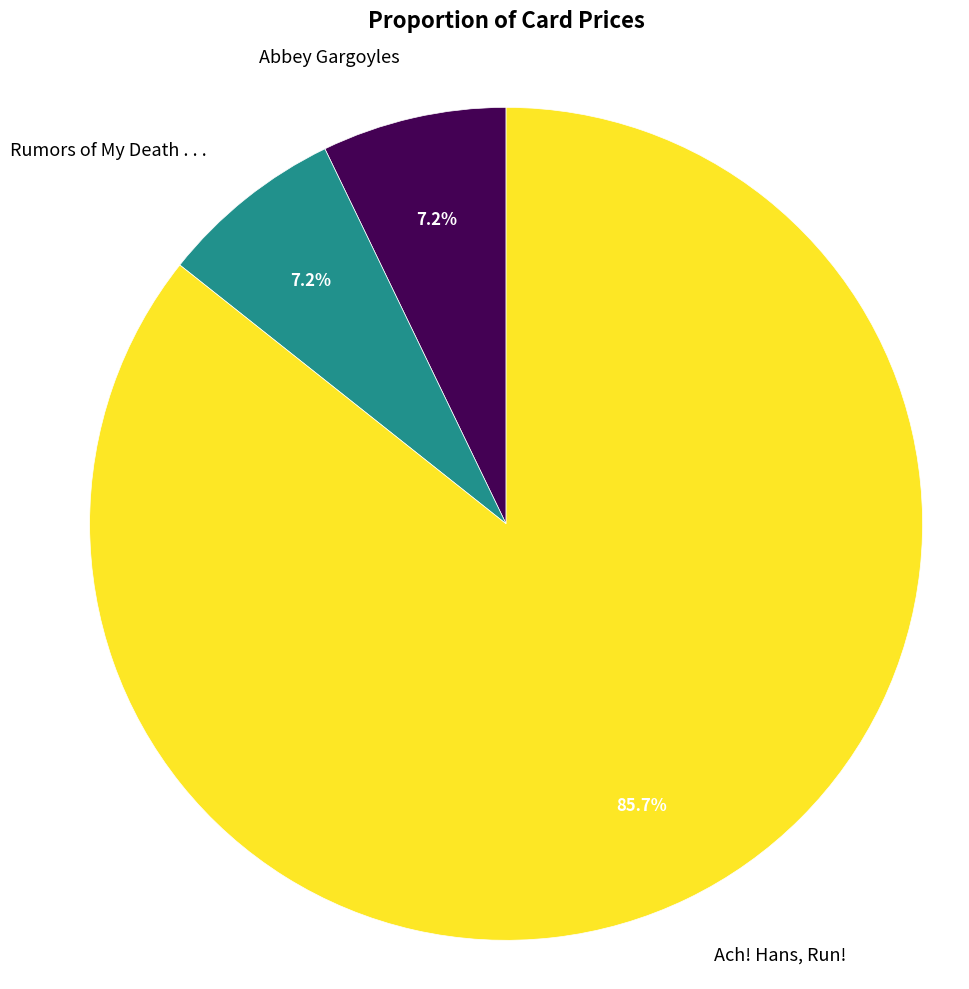

Is there a majority slice in this chart?

Yes